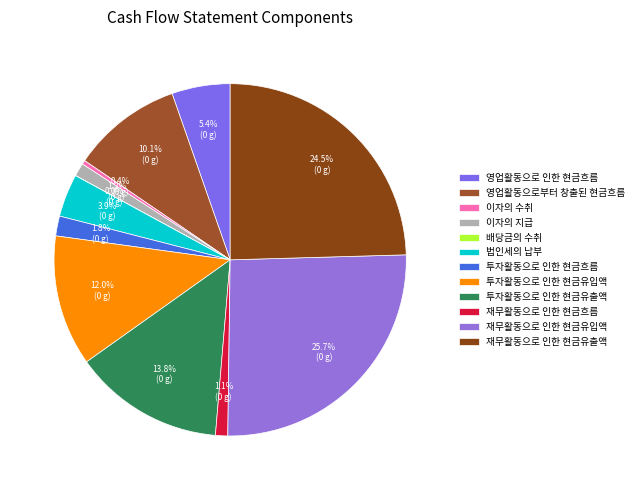

To the nearest percent, what is the difference between the 투자활동으로 인한 현금흐름 and 투자활동으로 인한 현금유출액 slice percentages?

12%